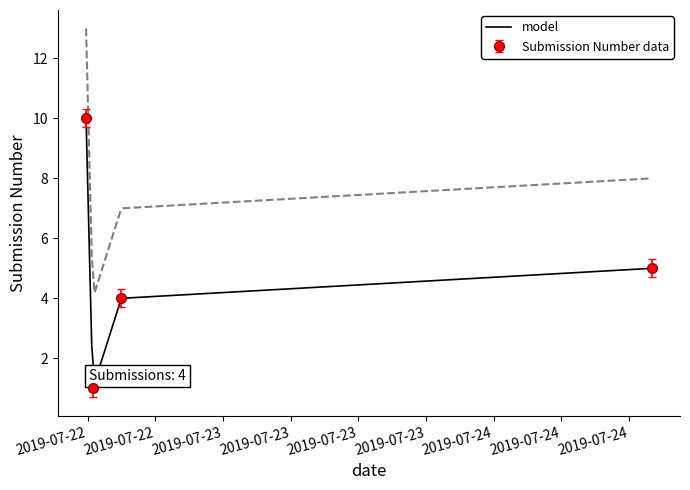

The value at 2019-07-24 14:01:52 is 9. True or false?

False